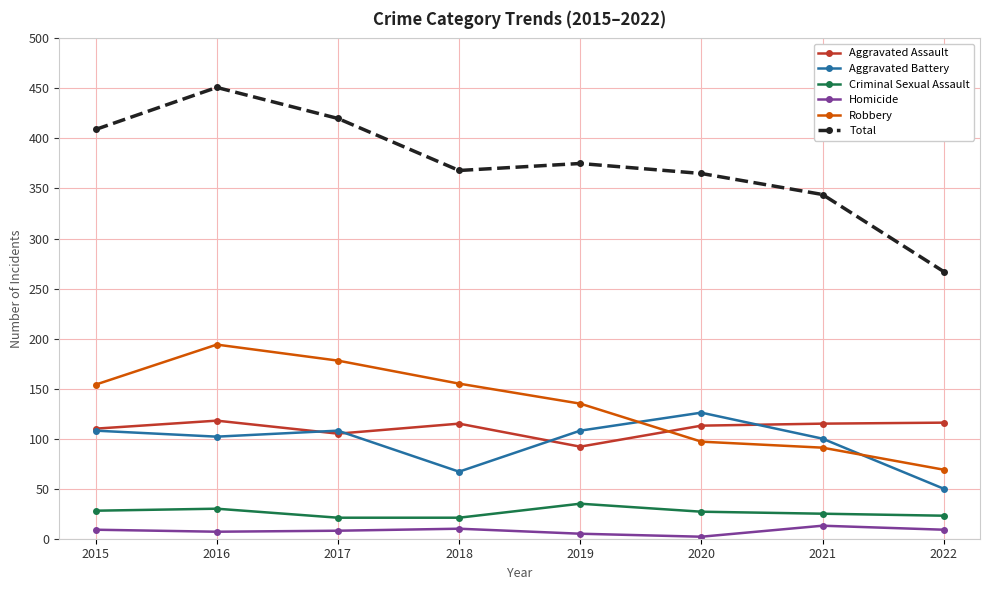

What is the spread (max minus min) of values at 2016?

444